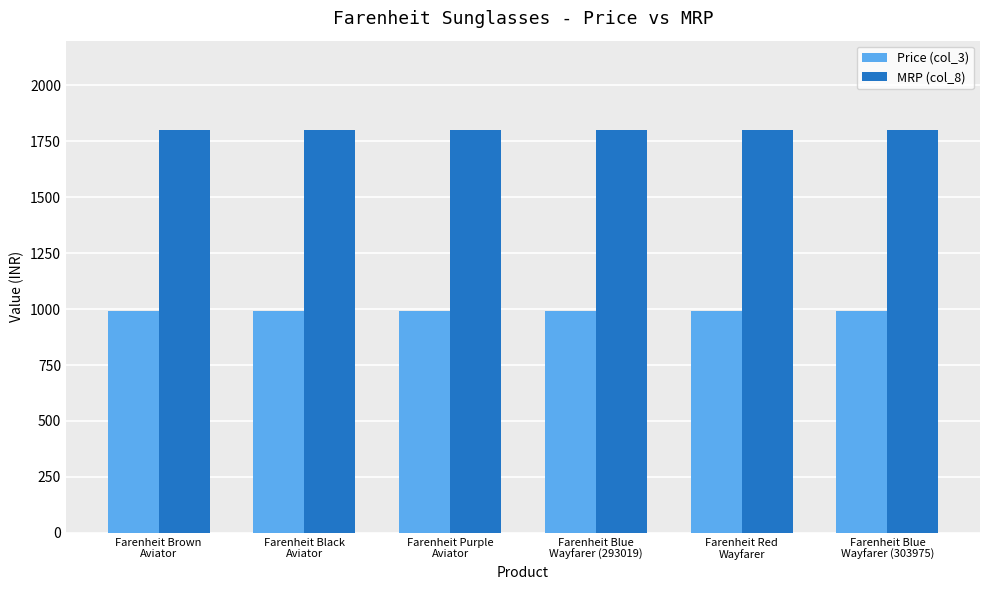

Reading right to left, extract all data points from this chart.

Price (col_3): Farenheit Blue
Wayfarer (303975)=990	Farenheit Red
Wayfarer=990	Farenheit Blue
Wayfarer (293019)=990	Farenheit Purple
Aviator=990	Farenheit Black
Aviator=990	Farenheit Brown
Aviator=990
MRP (col_8): Farenheit Blue
Wayfarer (303975)=1800	Farenheit Red
Wayfarer=1800	Farenheit Blue
Wayfarer (293019)=1800	Farenheit Purple
Aviator=1800	Farenheit Black
Aviator=1800	Farenheit Brown
Aviator=1800